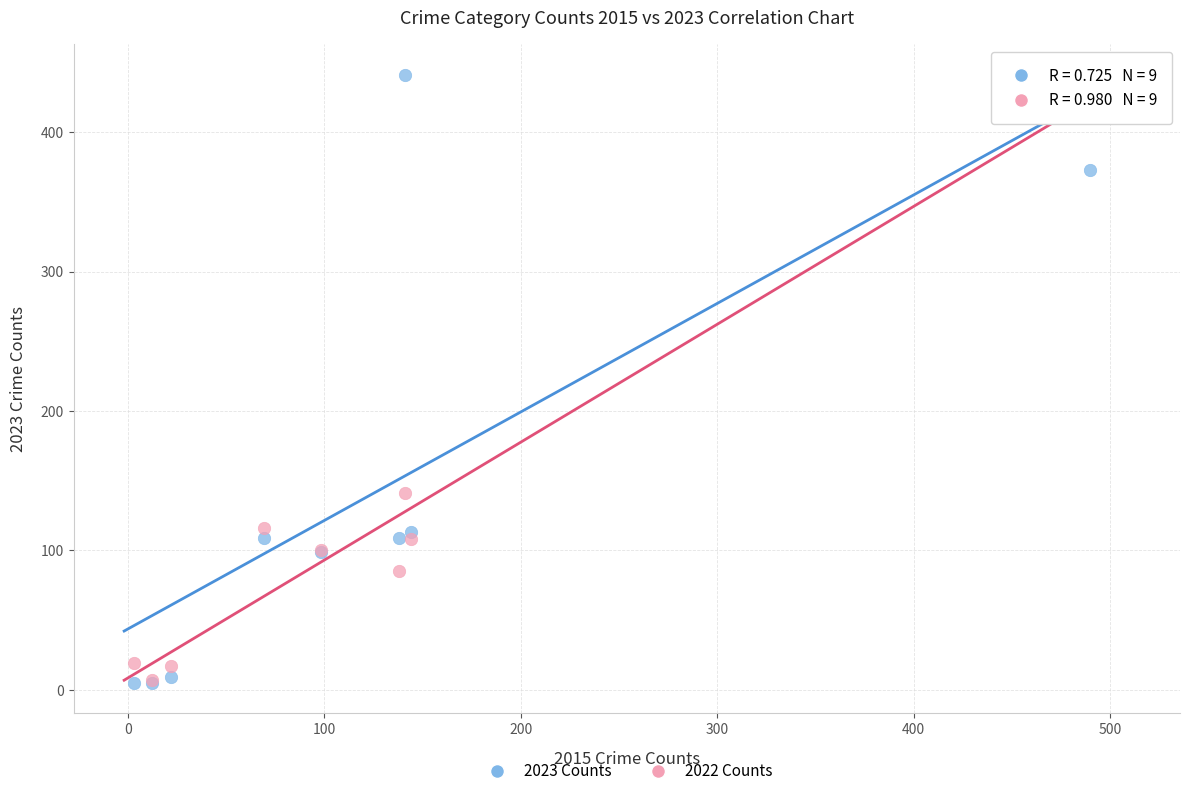

What are all the series names shown in the legend?

2023 Counts, 2022 Counts